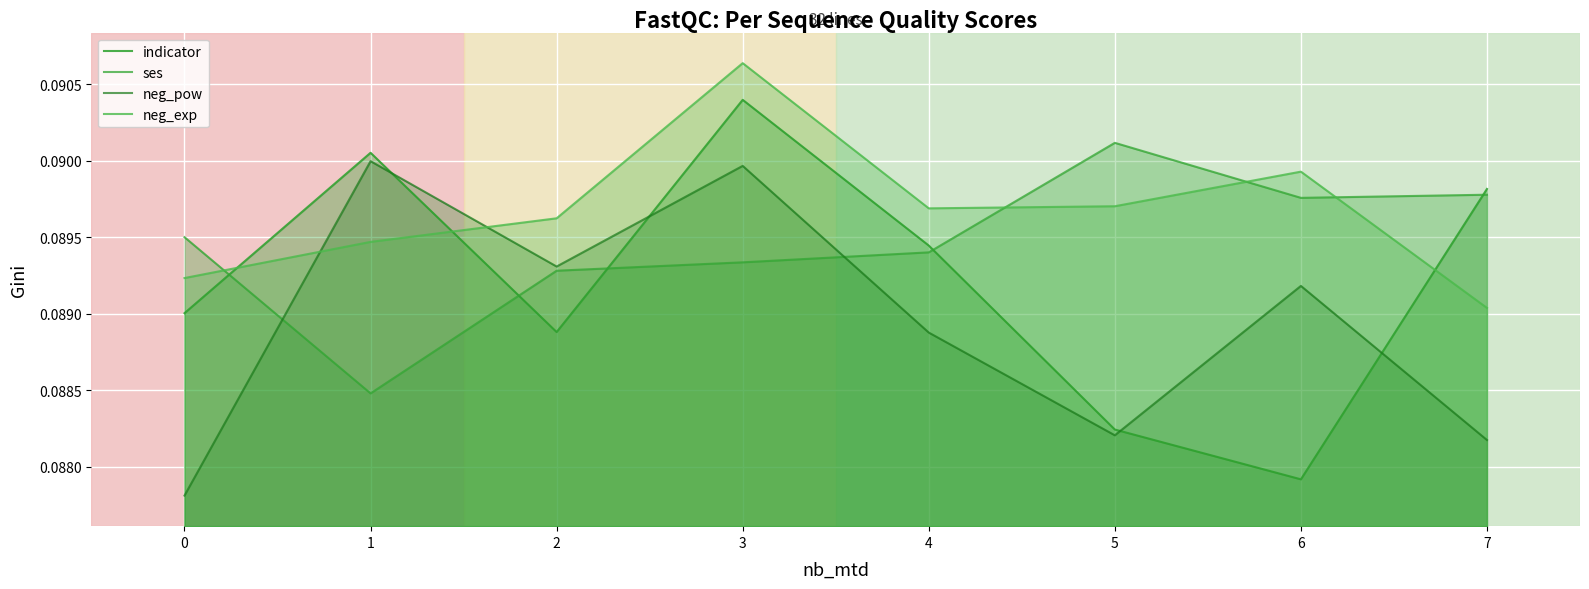

How many lines are shown in the chart?

4